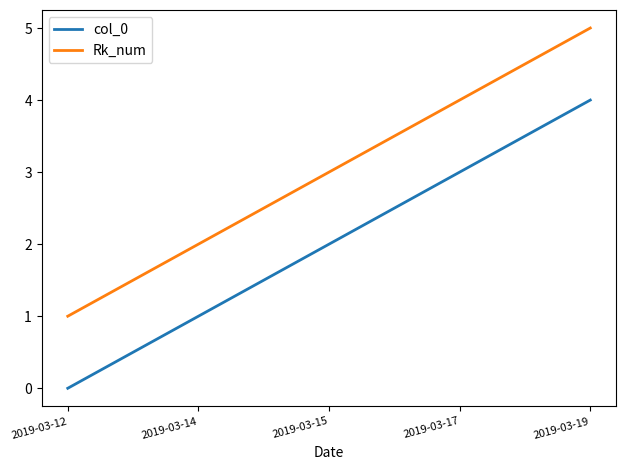

How many lines are shown in the chart?

2